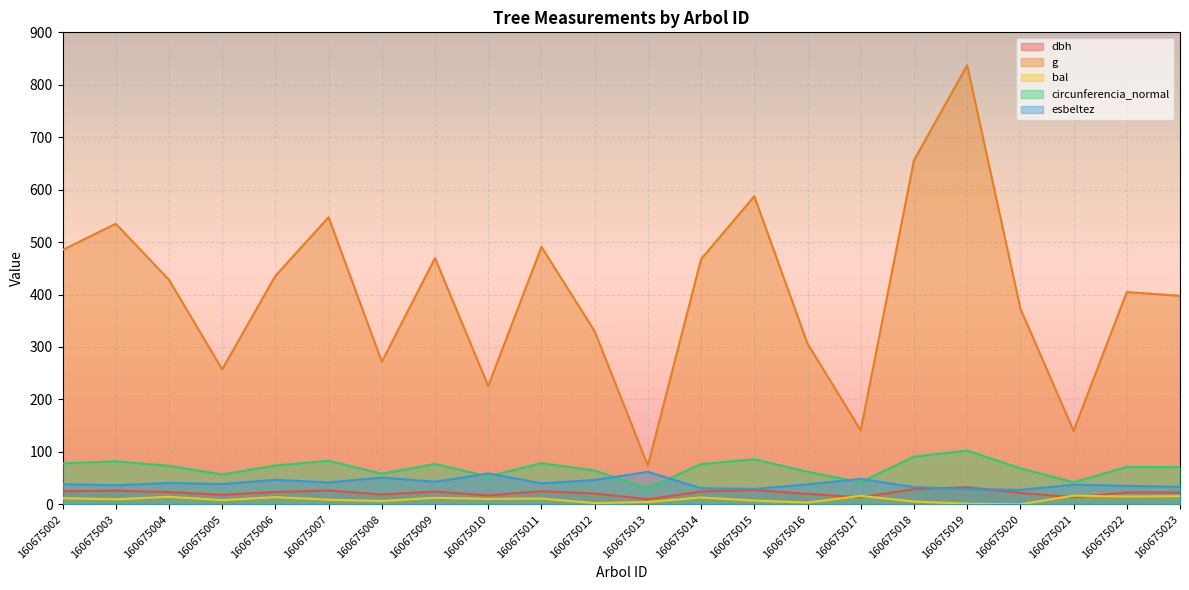

What is the difference between the second highest and minimum values in the g series?

582.1